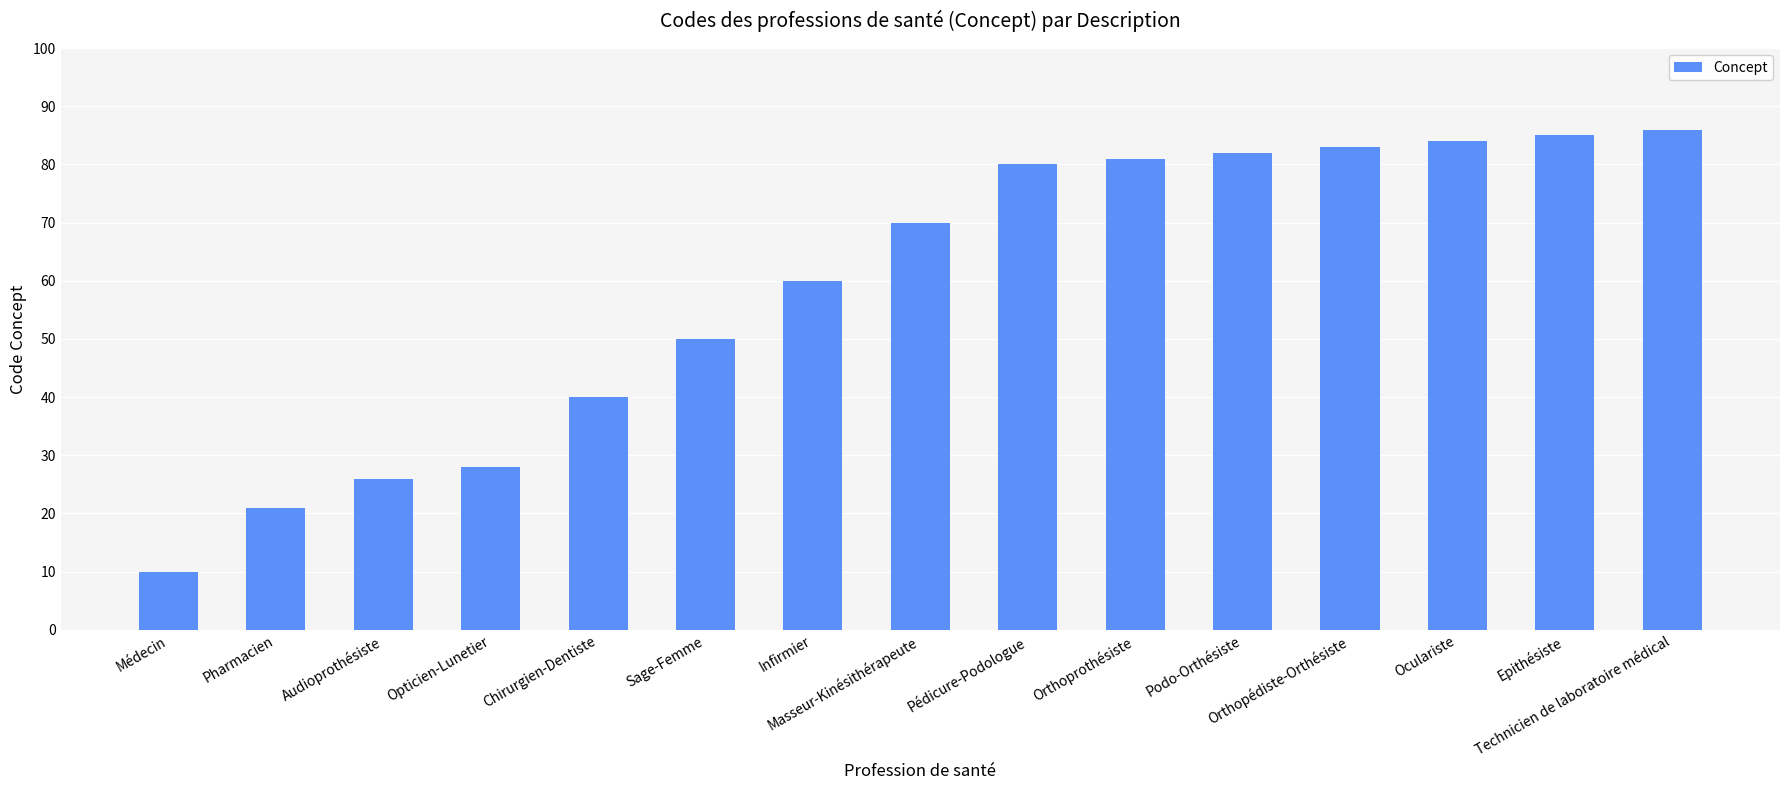

Reading right to left, extract all data points from this chart.

86	85	84	83	82	81	80	70	60	50	40	28	26	21	10